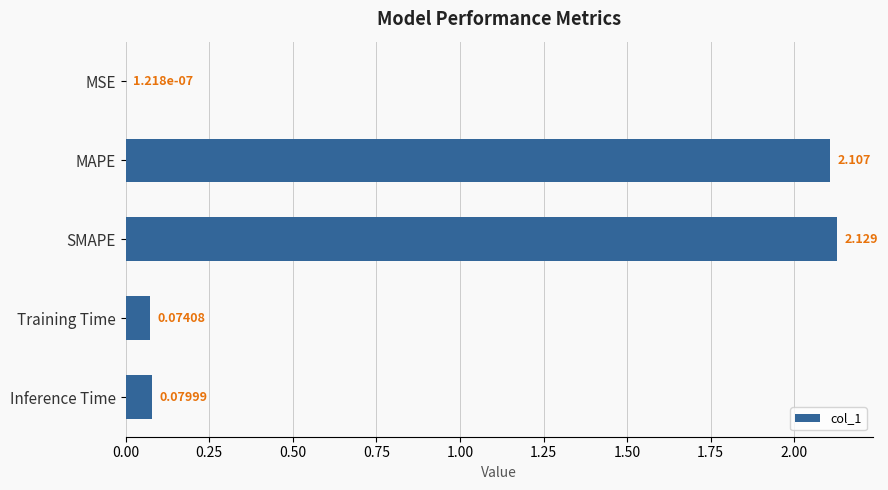

Which has a higher value, SMAPE or MAPE?

SMAPE